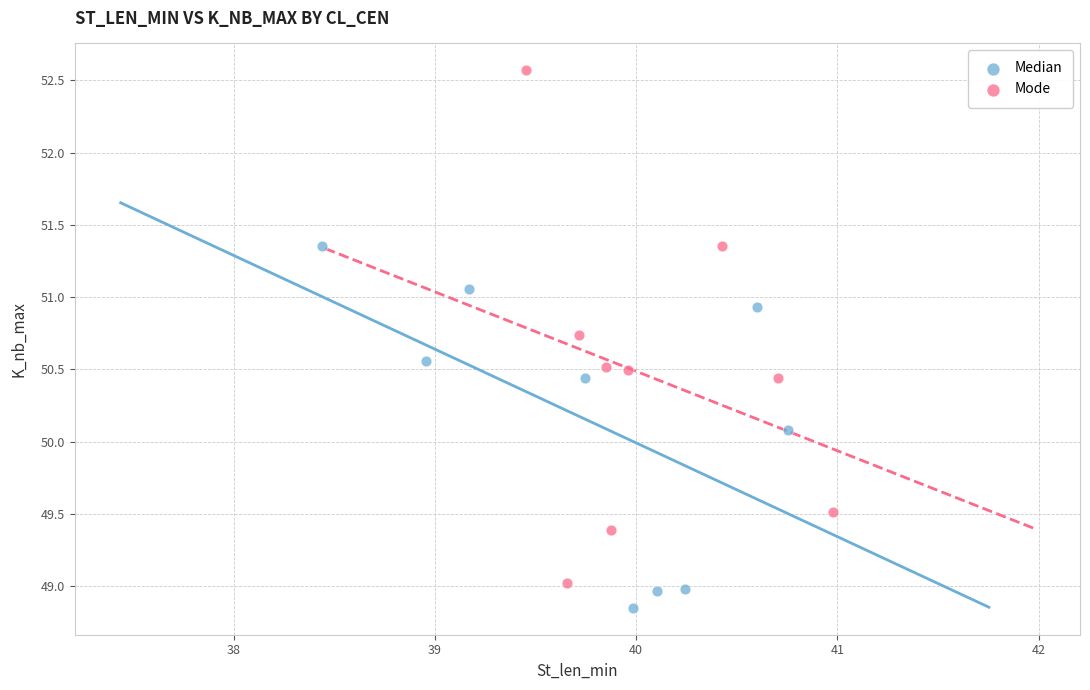

Which series has the widest spread of Y values?

Mode